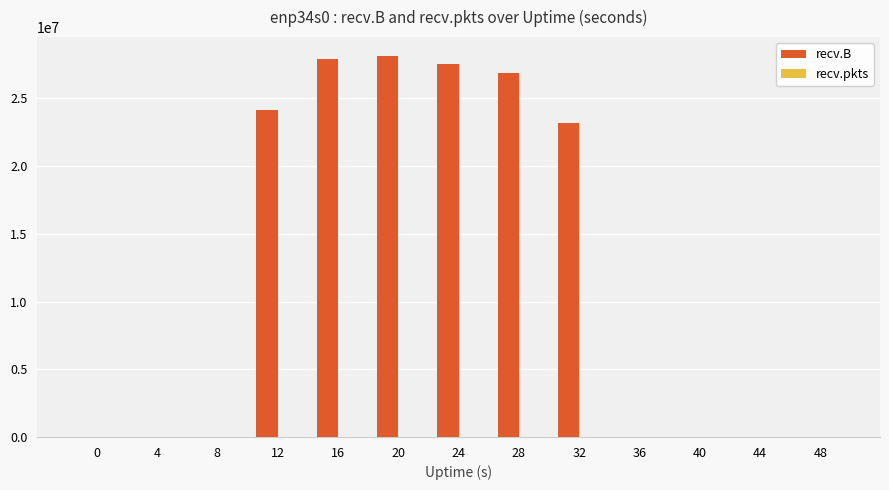

How many groups of bars are there?

13